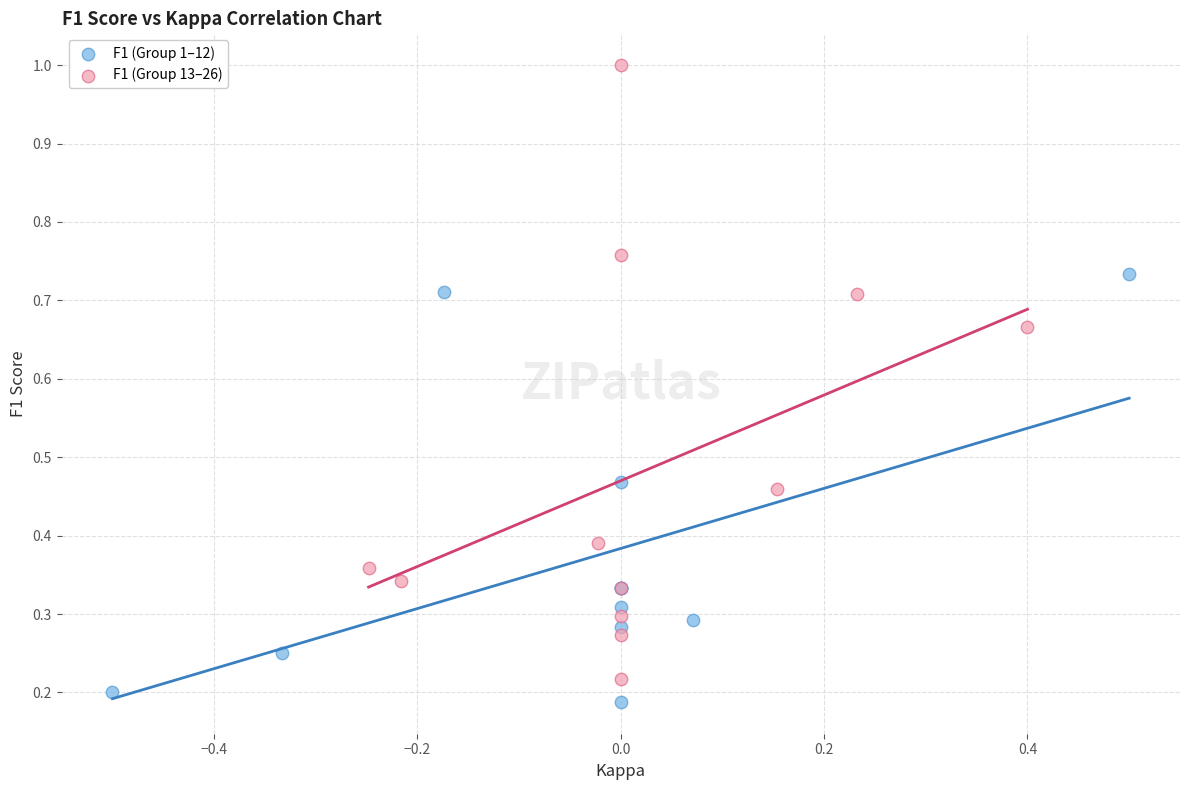

Which series reaches the maximum Y coordinate?

F1 (Group 13–26)